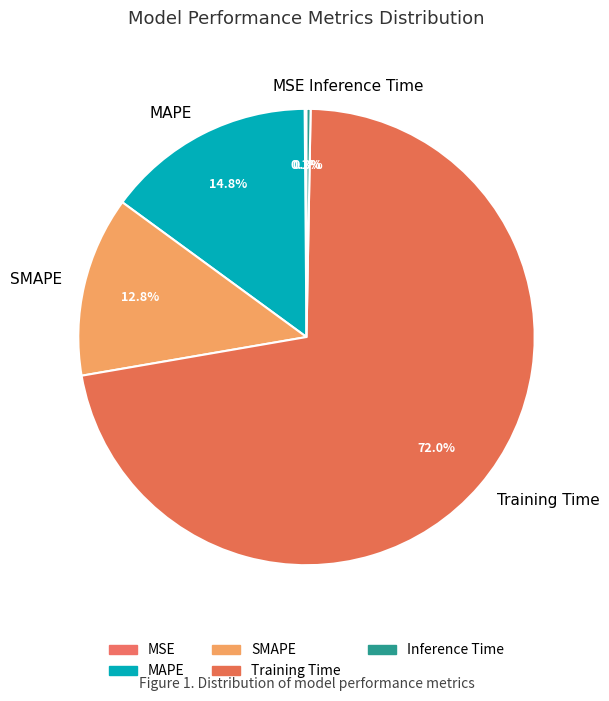

Which has a higher value, MAPE or Training Time?

Training Time